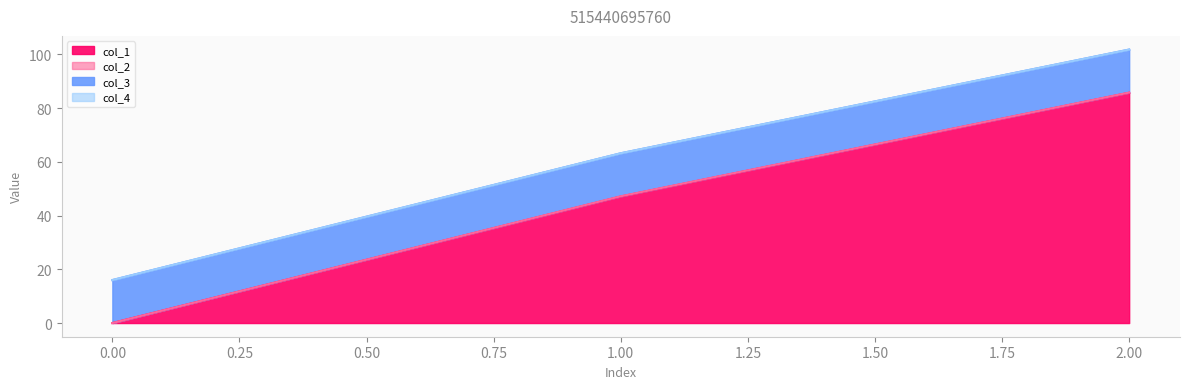

Rank the series at 1 from highest to lowest value.

col_1, col_3, col_2, col_4